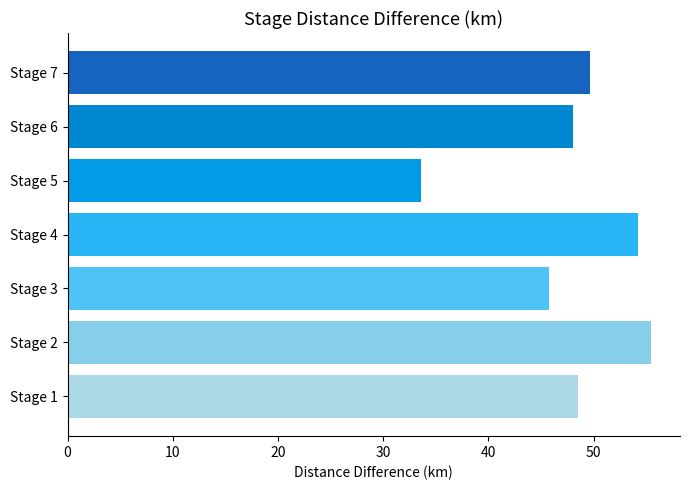

Count the number of categories in the chart.

1